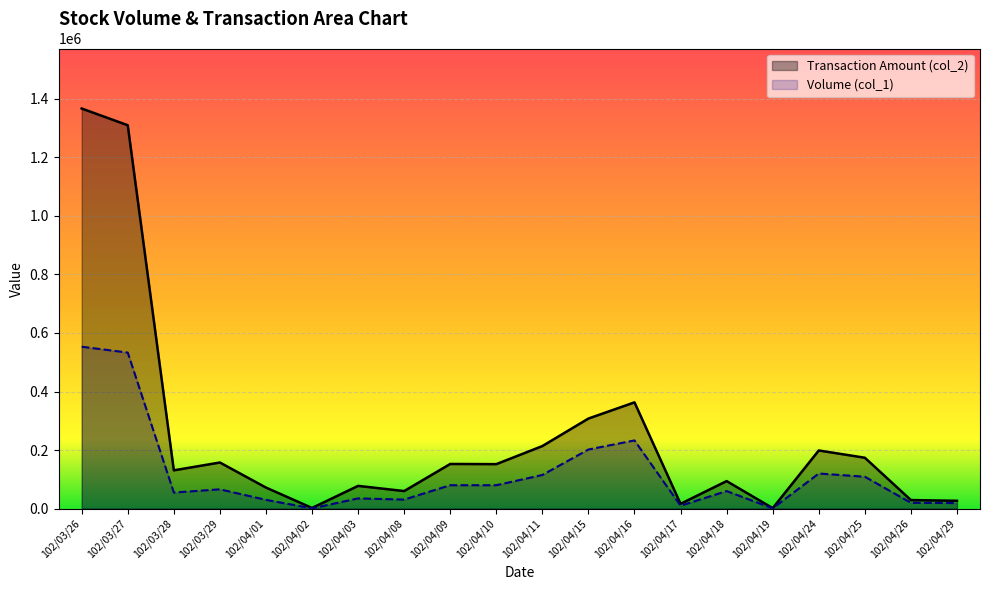

At which category is the sum across all series the highest?

102/03/26